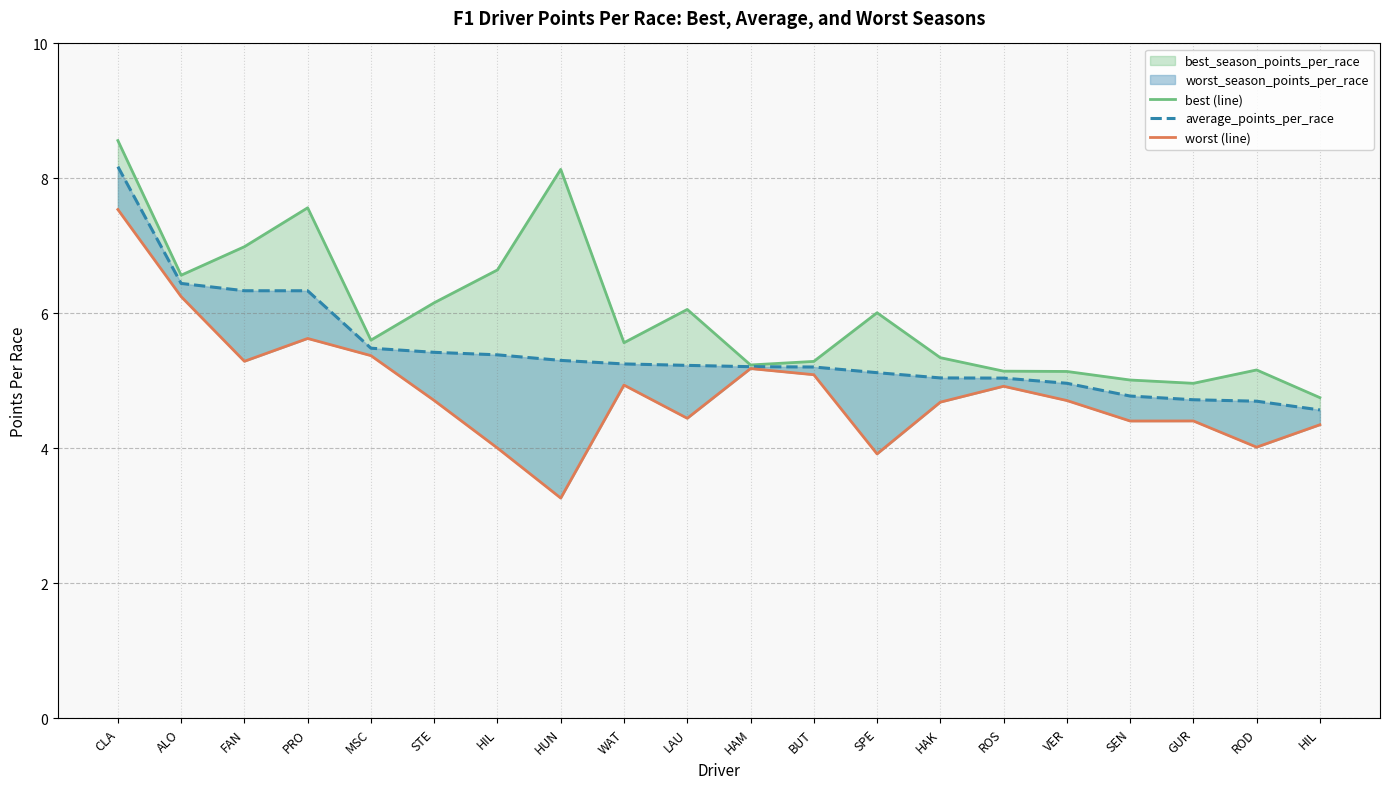

What is the smallest value displayed?

3.3